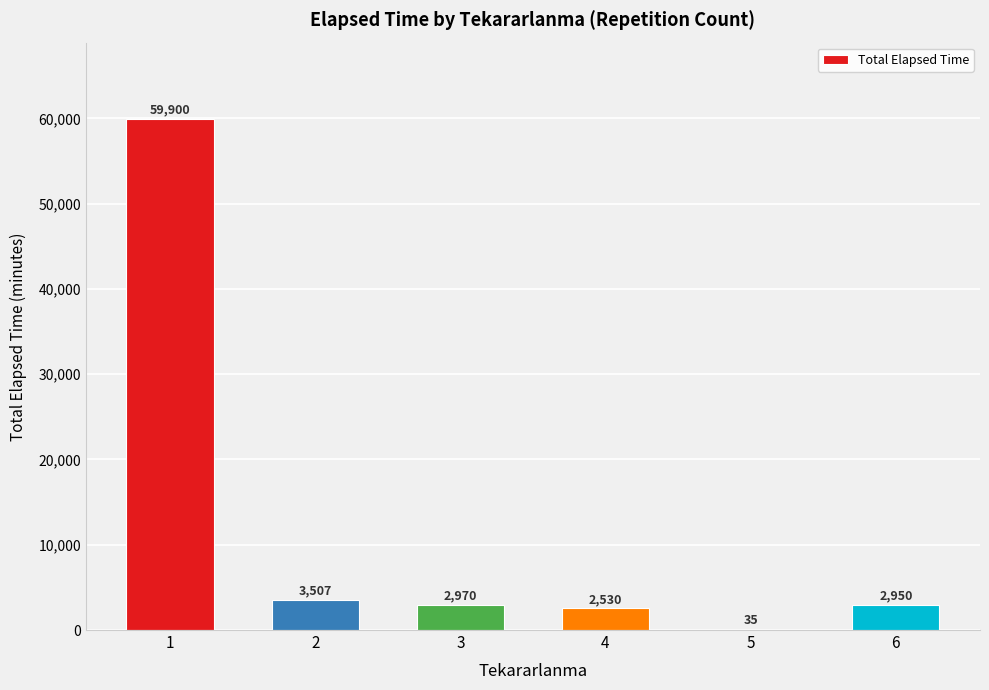

The value at 1 is 59900. True or false?

True